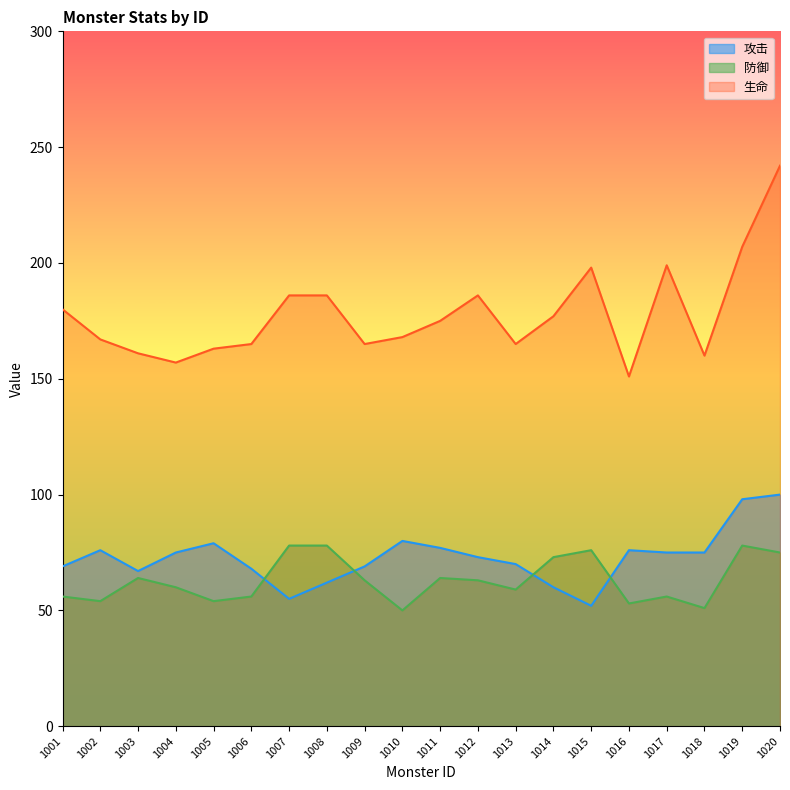

At which category does the chart reach its minimum across all series?

1010